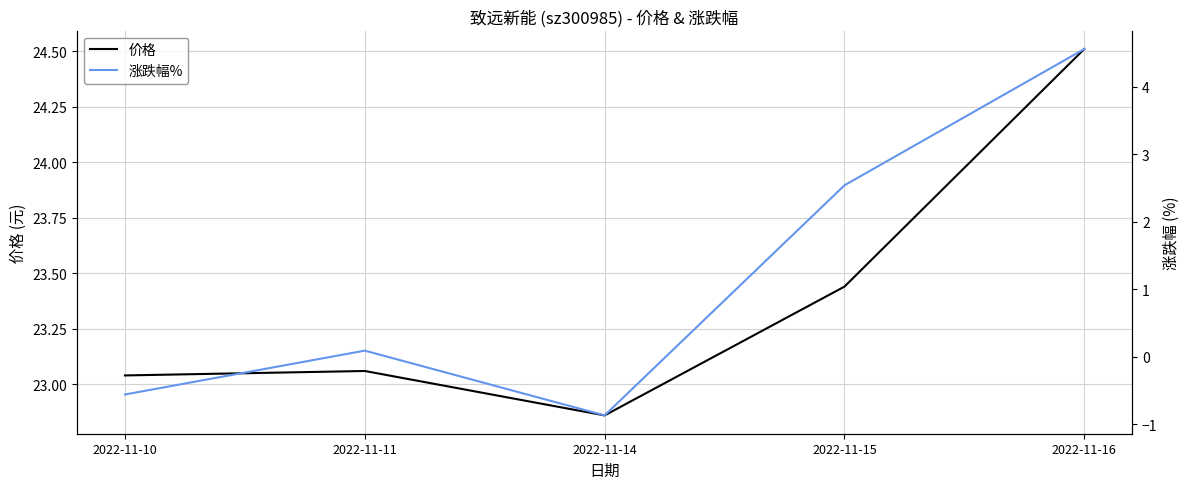

At which label does 价格 reach its peak?

2022-11-16